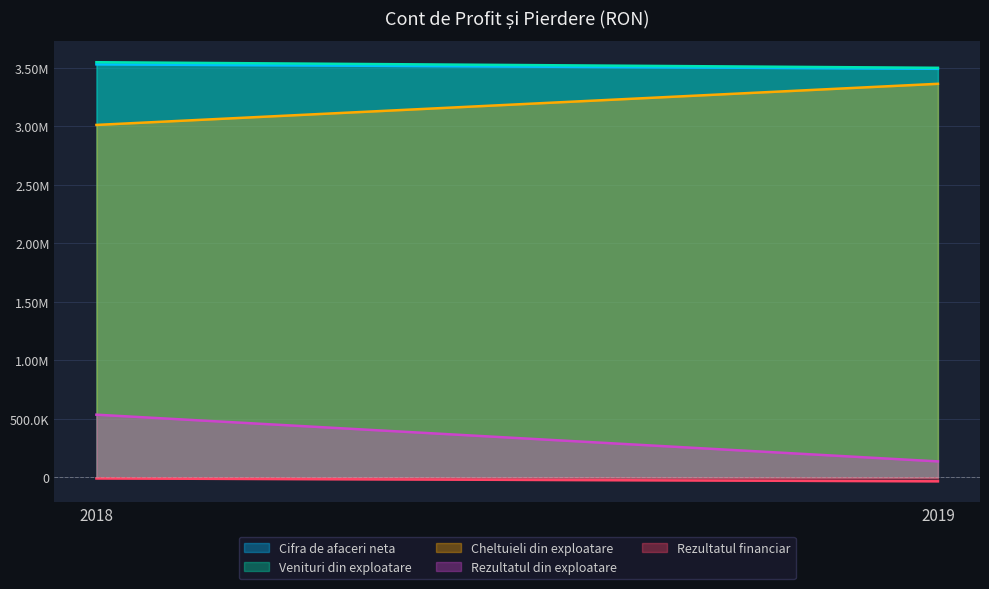

The Rezultatul din exploatare series shows 239650 at 2019. True or false?

False